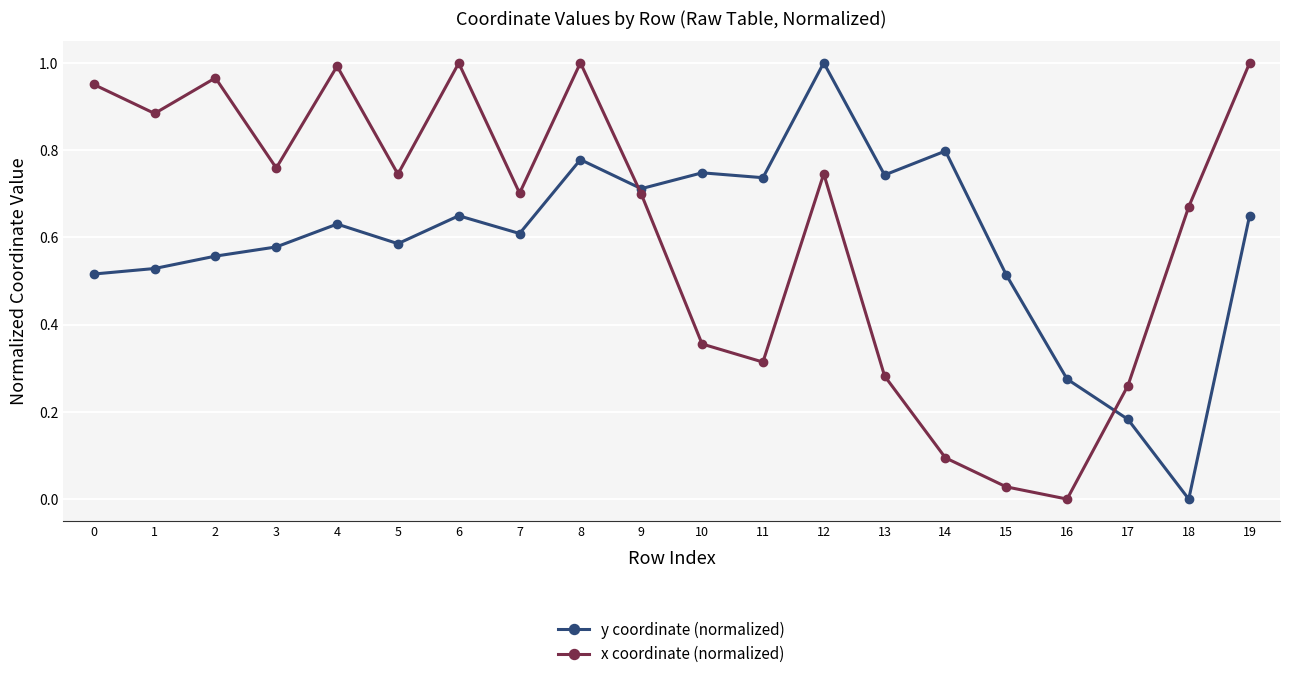

The y coordinate (normalized) series shows 0.3 at 11. True or false?

False